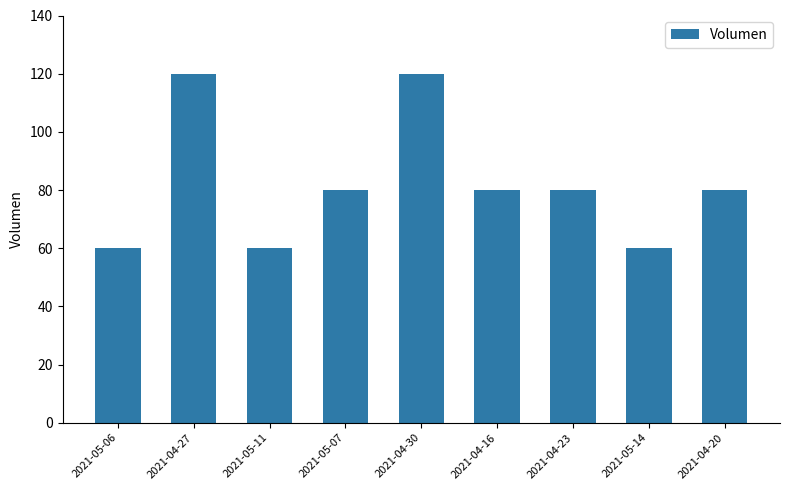

At which label does the data first exceed 80?

2021-04-27